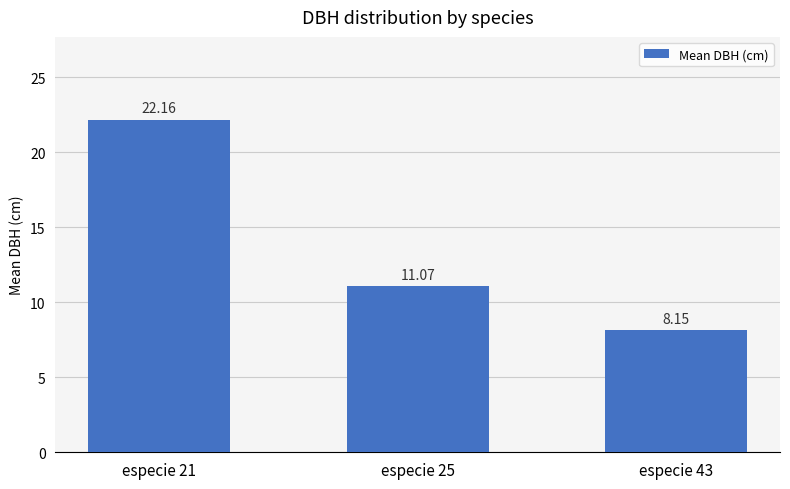

What is the difference between the second highest and minimum values?

2.9